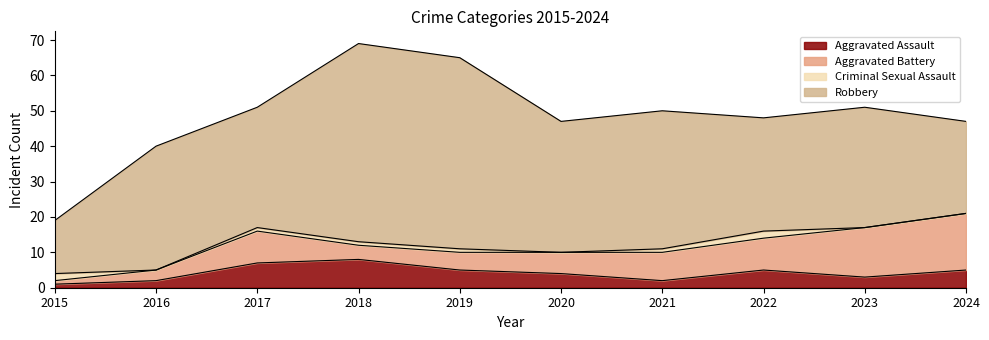

Reading left to right, what are all the values shown in this chart?

Aggravated Assault: 1	2	7	8	5	4	2	5	3	5
Aggravated Battery: 1	3	9	4	5	6	8	9	14	16
Criminal Sexual Assault: 2	0	1	1	1	0	1	2	0	0
Robbery: 15	35	34	56	54	37	39	32	34	26